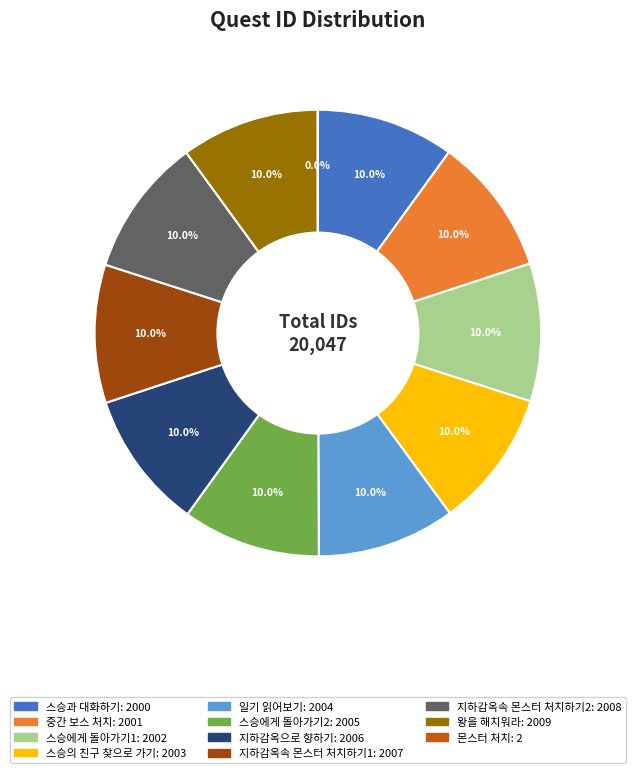

What is the ratio of the value at 중간 보스 처치 to the value at 왕을 해치워라?

1.0